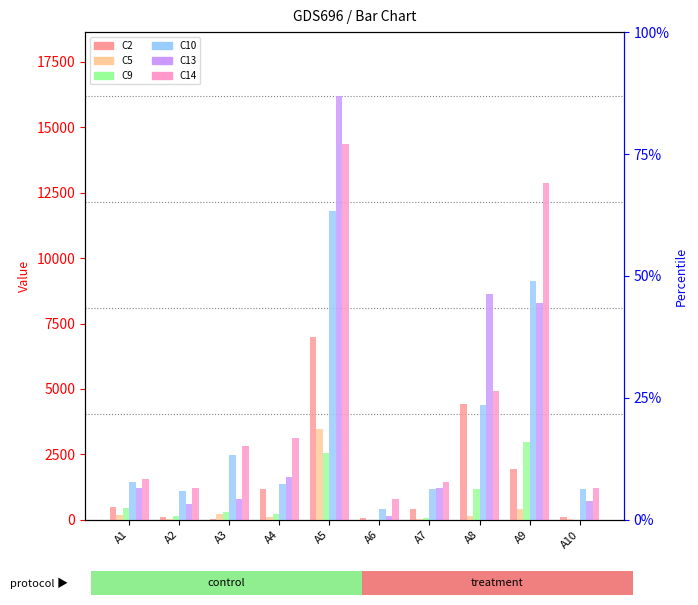

What is the difference between the maximum and second lowest values in the C9 series?

2989.3